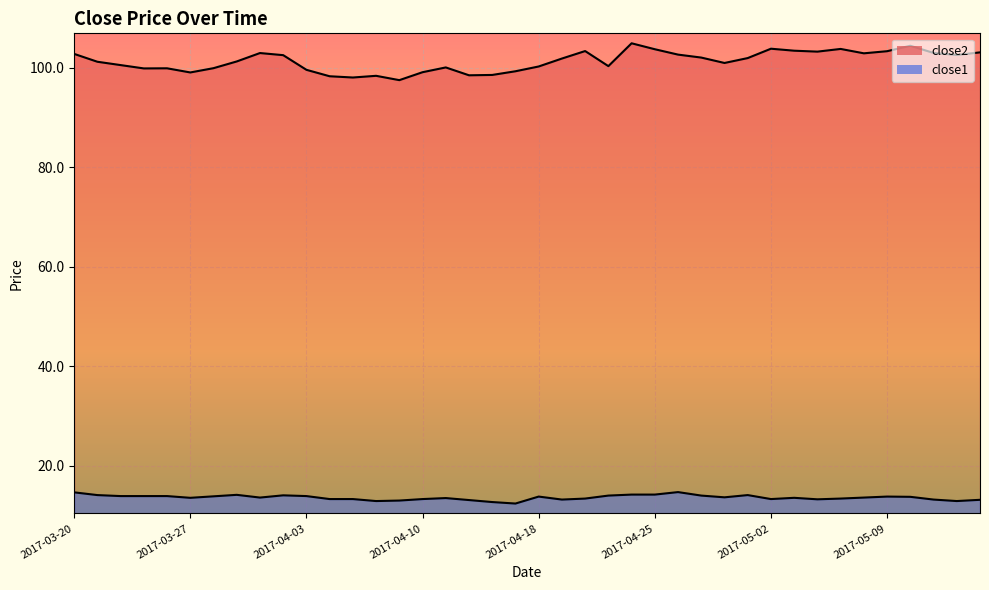

The value of close1 at 2017-04-19 is 13.2. True or false?

True